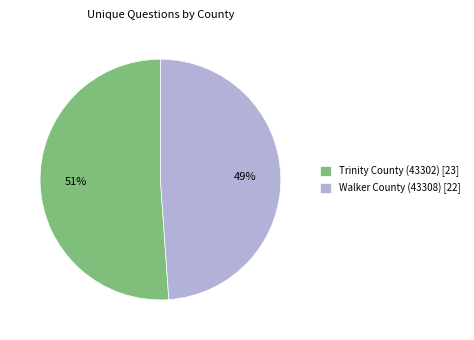

Which category has the biggest portion of the pie?

Trinity County (43302)